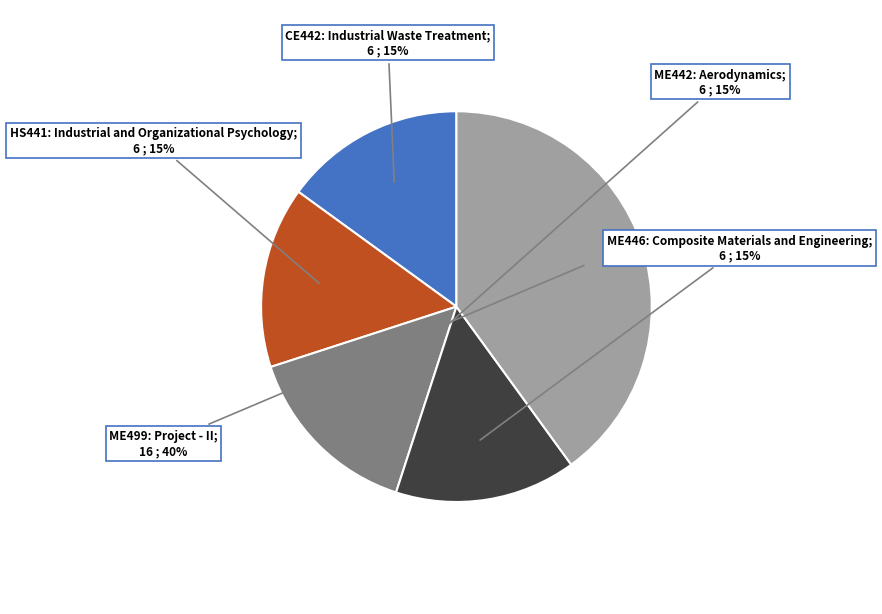

Is there any slice that represents more than half of the pie?

No